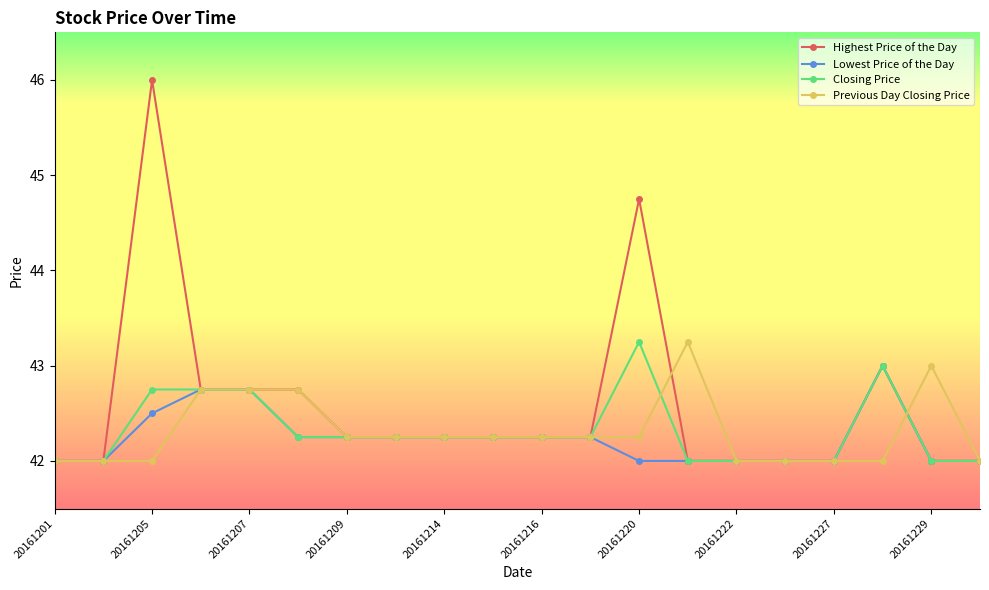

True or false: Highest Price of the Day has more than 1 points higher than both neighbors.

True